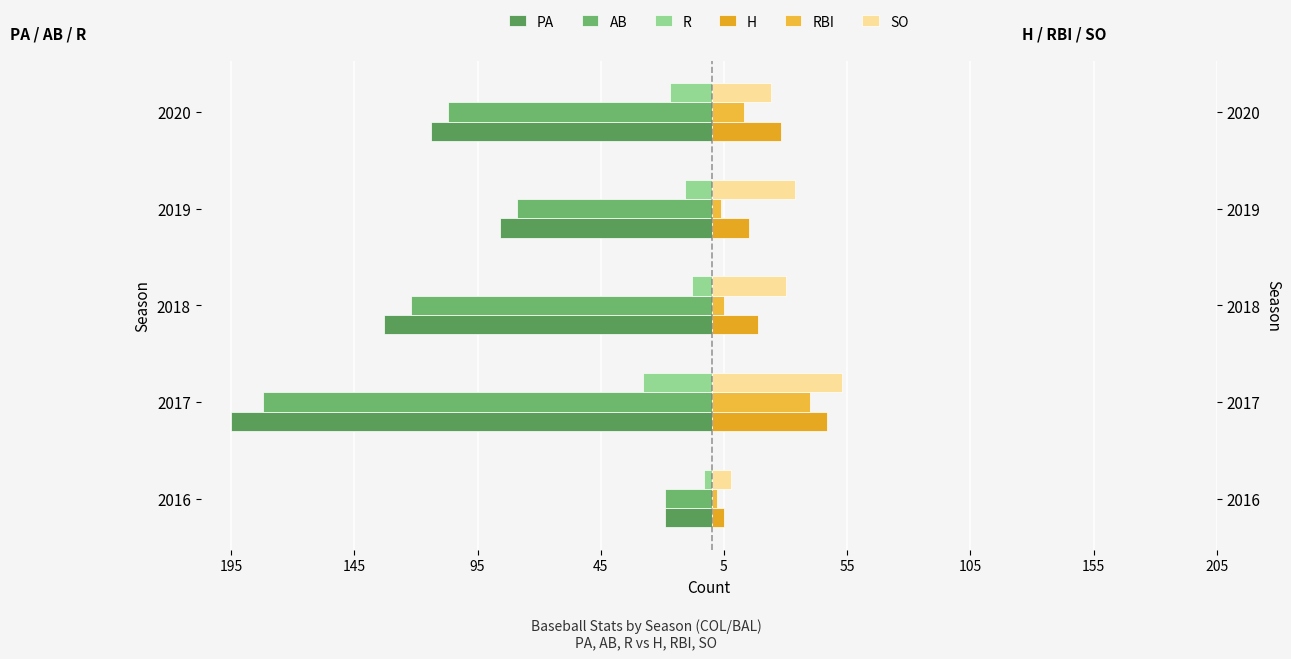

What is the value of the RBI bar at the 3rd from the left?

5